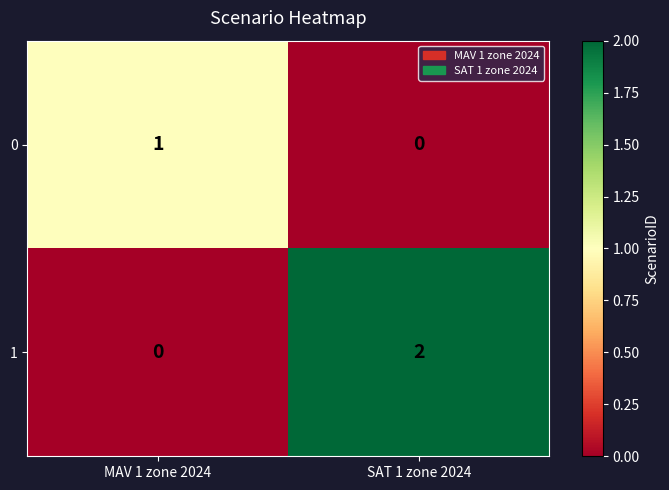

How many values in the 0 series are below 1?

1